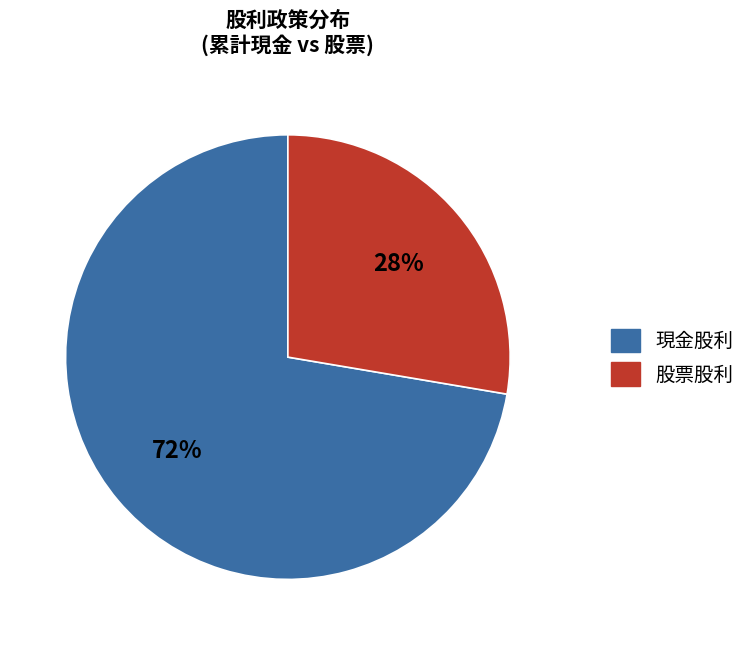

To the nearest percent, what is the average slice percentage?

50%